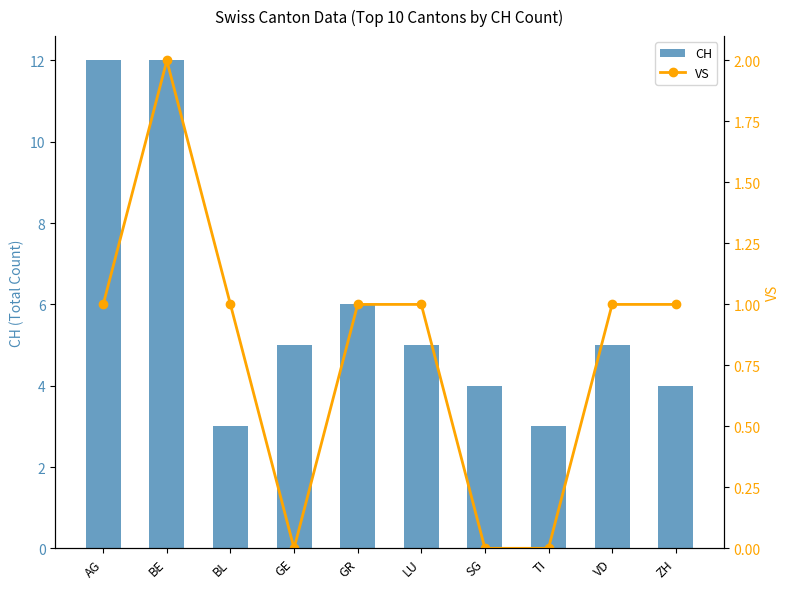

List the labels in order of VS value, largest first.

BE, AG, BL, GR, LU, VD, ZH, GE, SG, TI